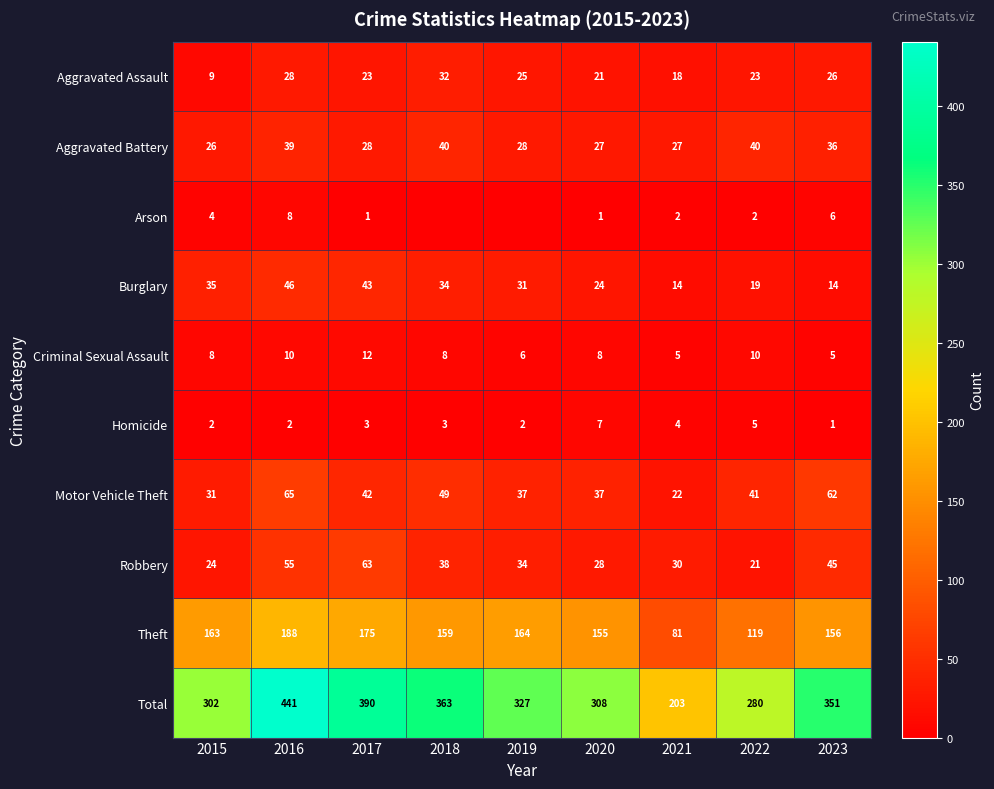

Rank the series at 2022 from lowest to highest value.

Arson, Homicide, Criminal Sexual Assault, Burglary, Robbery, Aggravated Assault, Aggravated Battery, Motor Vehicle Theft, Theft, Total